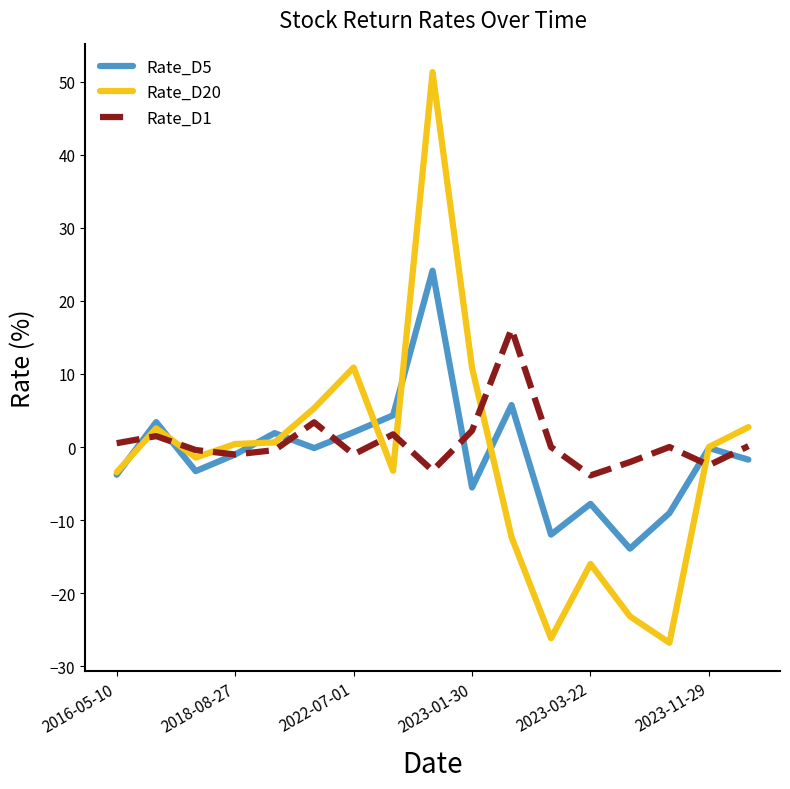

What is the highest value of the Rate_D1 series?

16.2